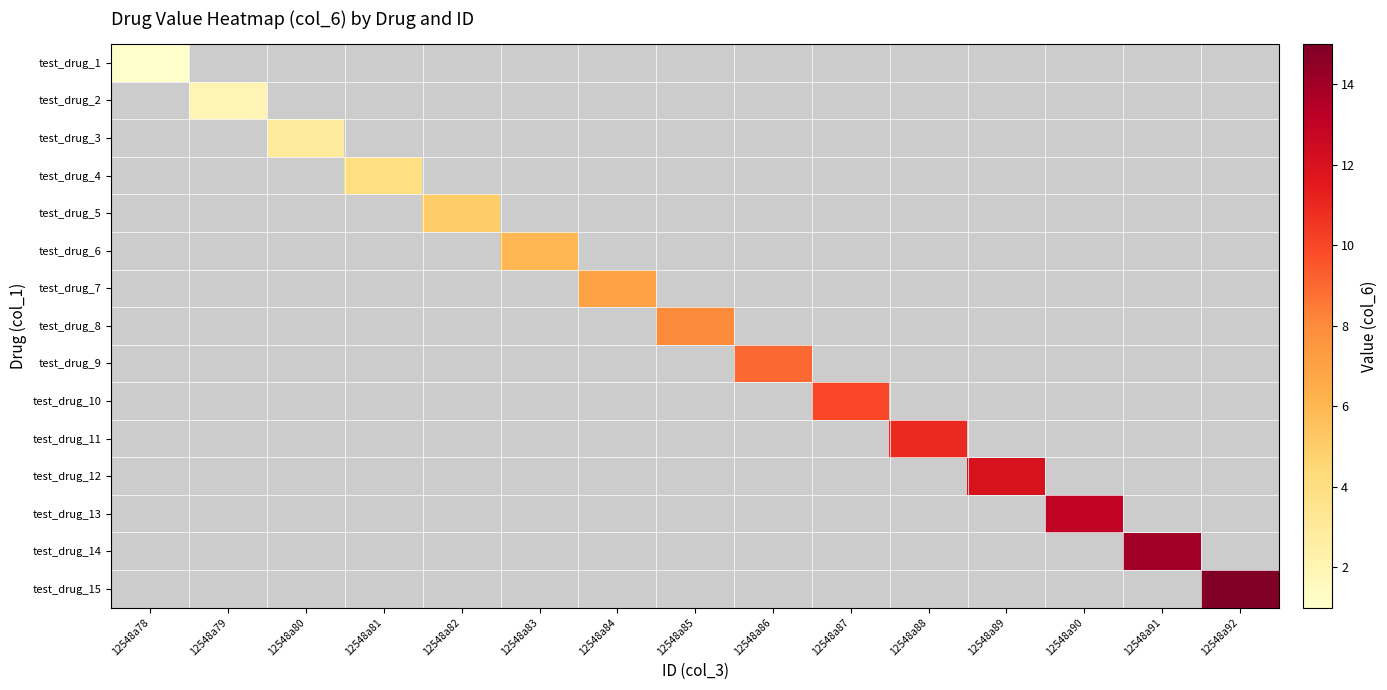

Between 12548a84 and 12548a88, which is larger?

12548a88